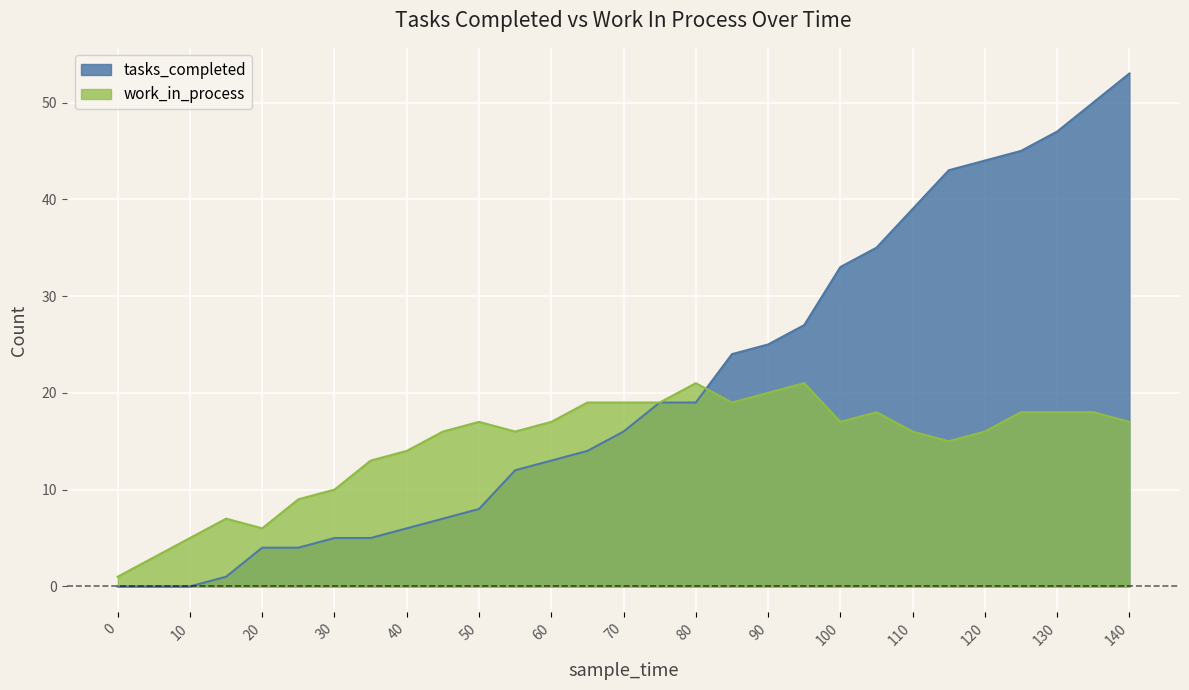

What is the minimum value for work_in_process?

1